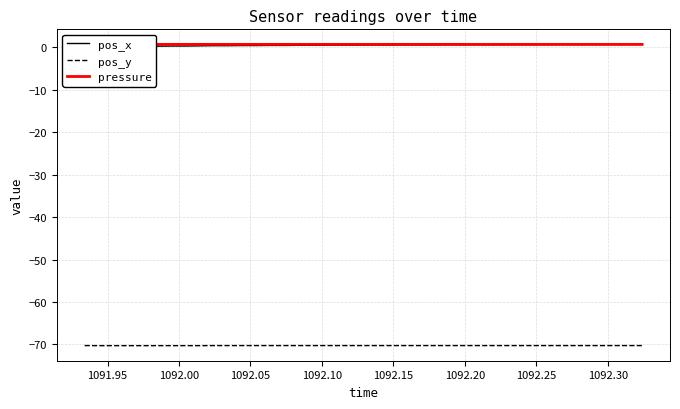

Reading left to right, transcribe all the data shown in this chart.

pos_x: 0.1	0.1	0.1	0.2	0.2	0.2	0.3	0.3	0.3	0.4	0.4	0.4	0.4	0.4	0.4	0.4	0.4	0.5	0.5	0.5	0.5	0.5	0.5	0.5	0.5	0.6	0.6	0.6	0.6	0.6	0.6	0.6	0.6	0.6	0.6	0.6	0.6	0.7	0.7	0.7
pos_y: -70.3	-70.3	-70.3	-70.3	-70.3	-70.3	-70.3	-70.3	-70.3	-70.3	-70.3	-70.3	-70.3	-70.3	-70.3	-70.3	-70.3	-70.3	-70.3	-70.3	-70.3	-70.3	-70.3	-70.3	-70.3	-70.3	-70.3	-70.3	-70.3	-70.3	-70.3	-70.3	-70.3	-70.3	-70.3	-70.3	-70.3	-70.3	-70.3	-70.3
pressure: 0.7	0.7	0.7	0.7	0.7	0.7	0.7	0.7	0.7	0.7	0.7	0.7	0.7	0.7	0.7	0.7	0.7	0.7	0.7	0.7	0.7	0.7	0.7	0.7	0.7	0.7	0.7	0.7	0.7	0.7	0.7	0.7	0.7	0.6	0.7	0.7	0.7	0.7	0.7	0.6